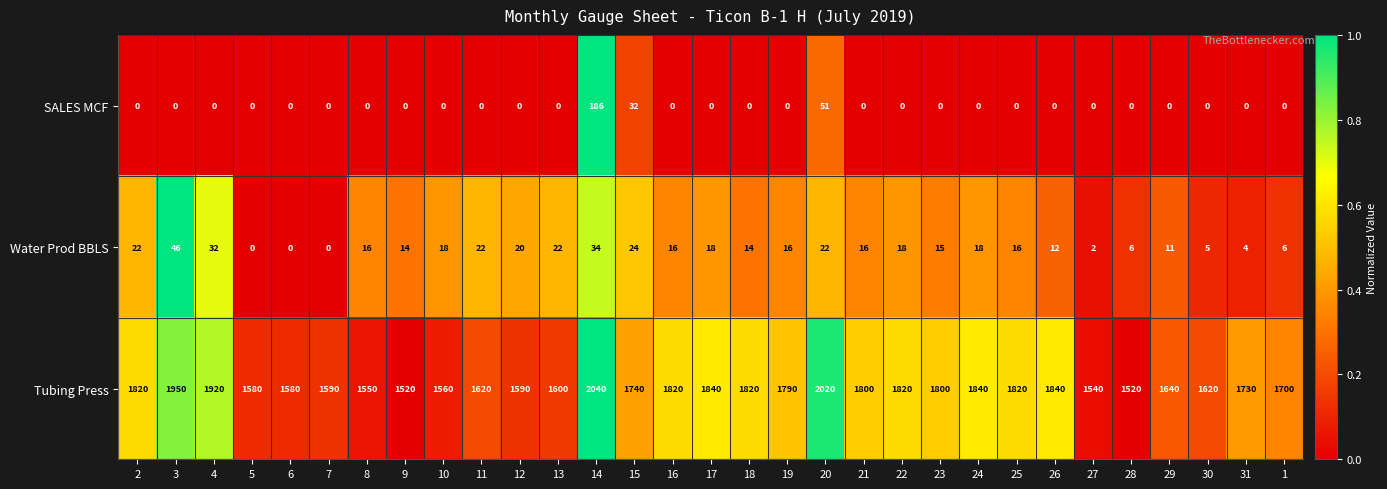

Which series has the largest total across all categories?

Tubing Press